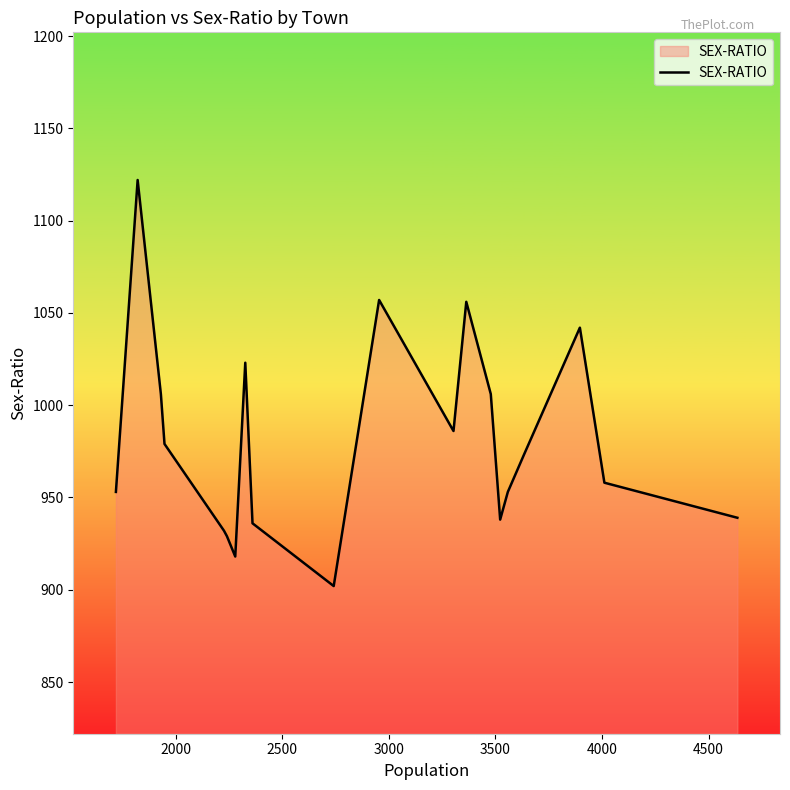

What is the difference between the maximum and minimum values?

220